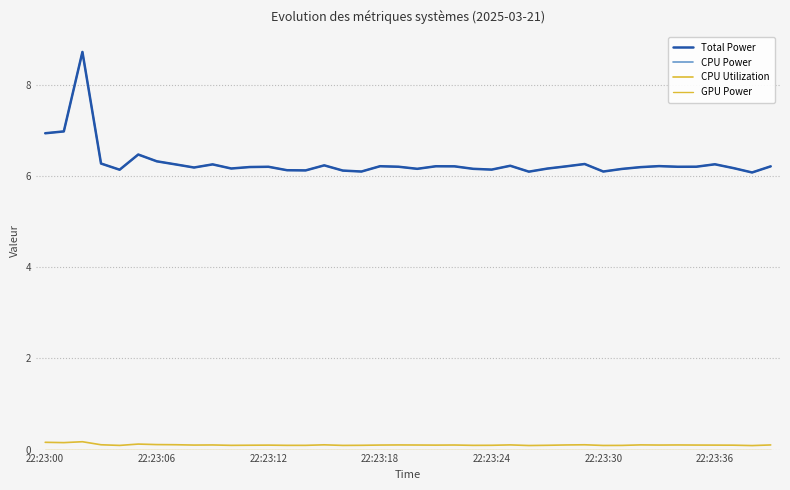

Is this an area chart (filled region under the line)?

No